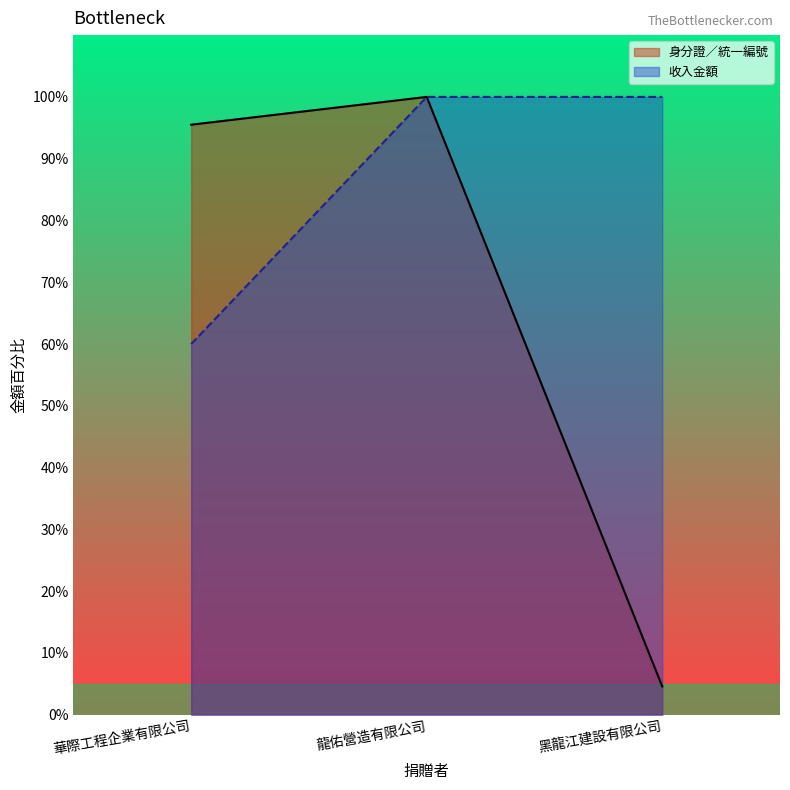

Which series has the largest range (max minus min)?

身分證／統一編號